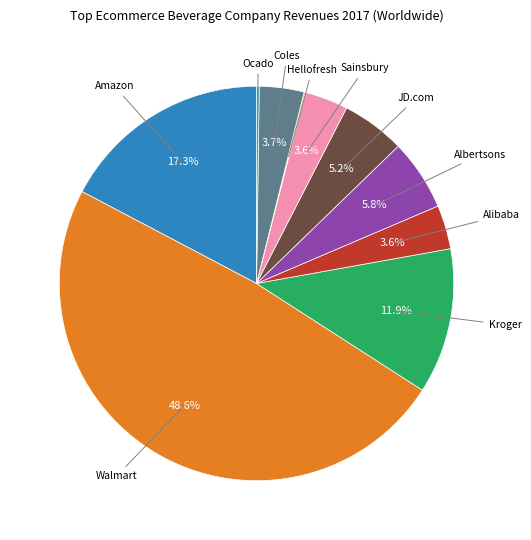

Is there a majority slice in this chart?

No